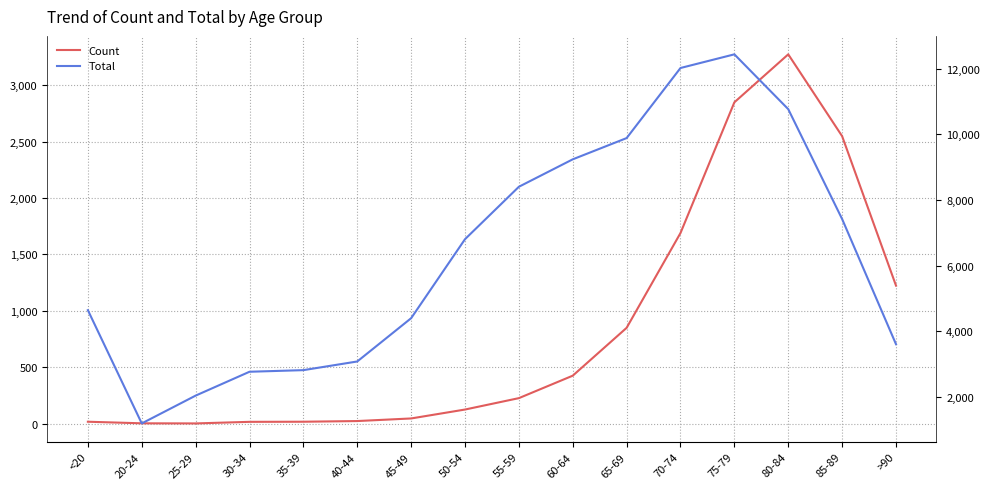

Which label corresponds to the smallest value in the chart?

25-29